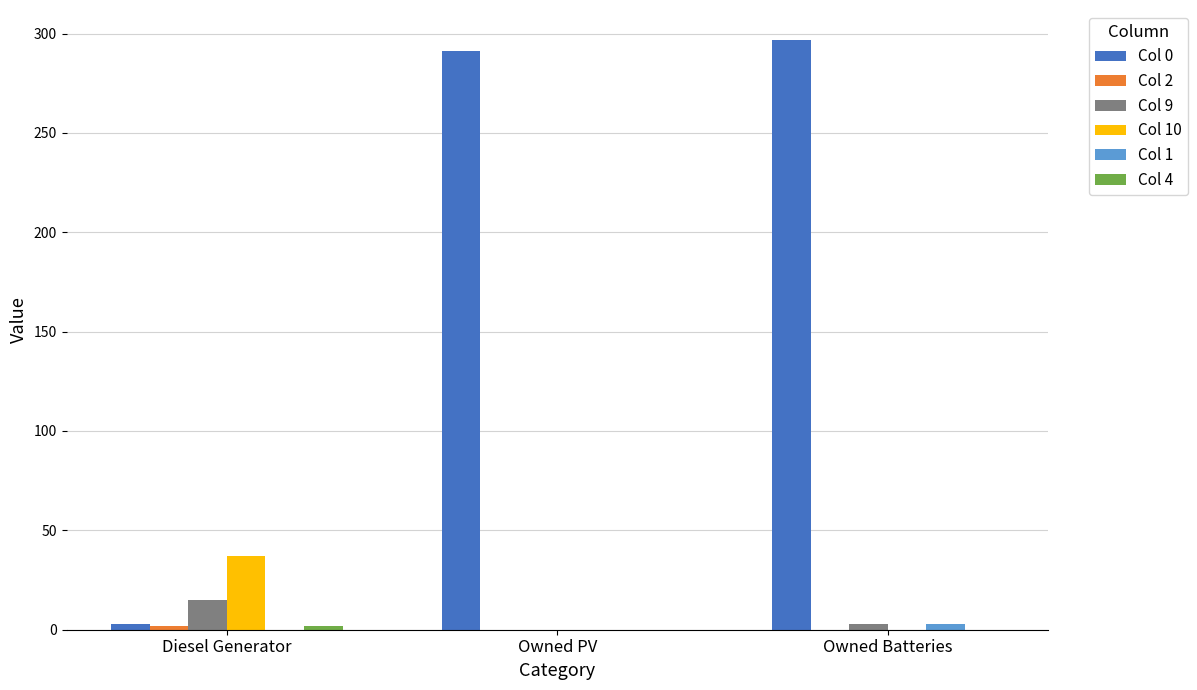

How many groups of bars are there?

3